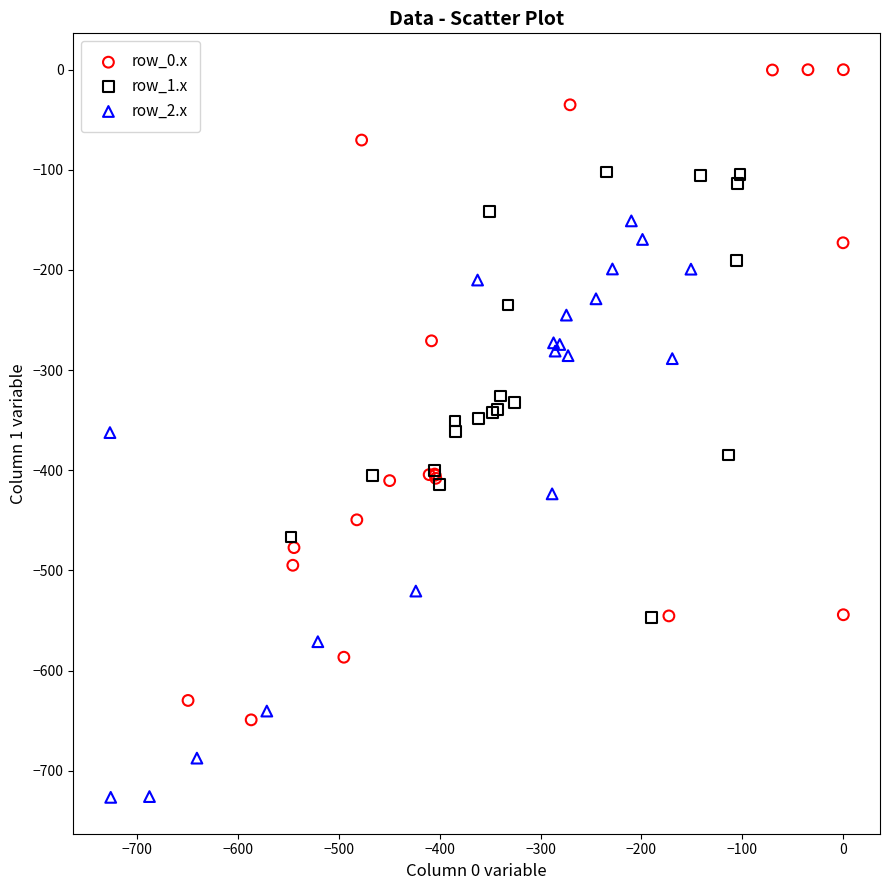

Which series contains the highest Y value?

row_0.x